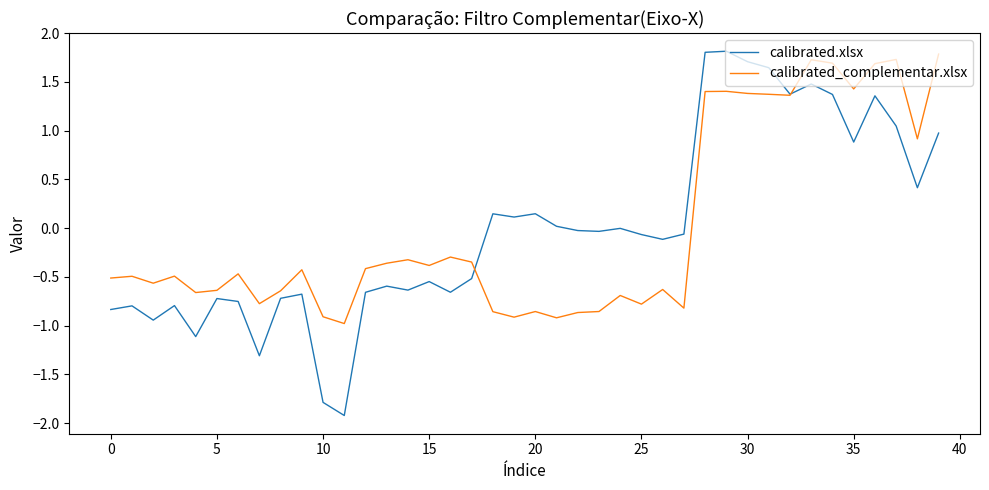

Which series has the largest range (max minus min)?

calibrated.xlsx